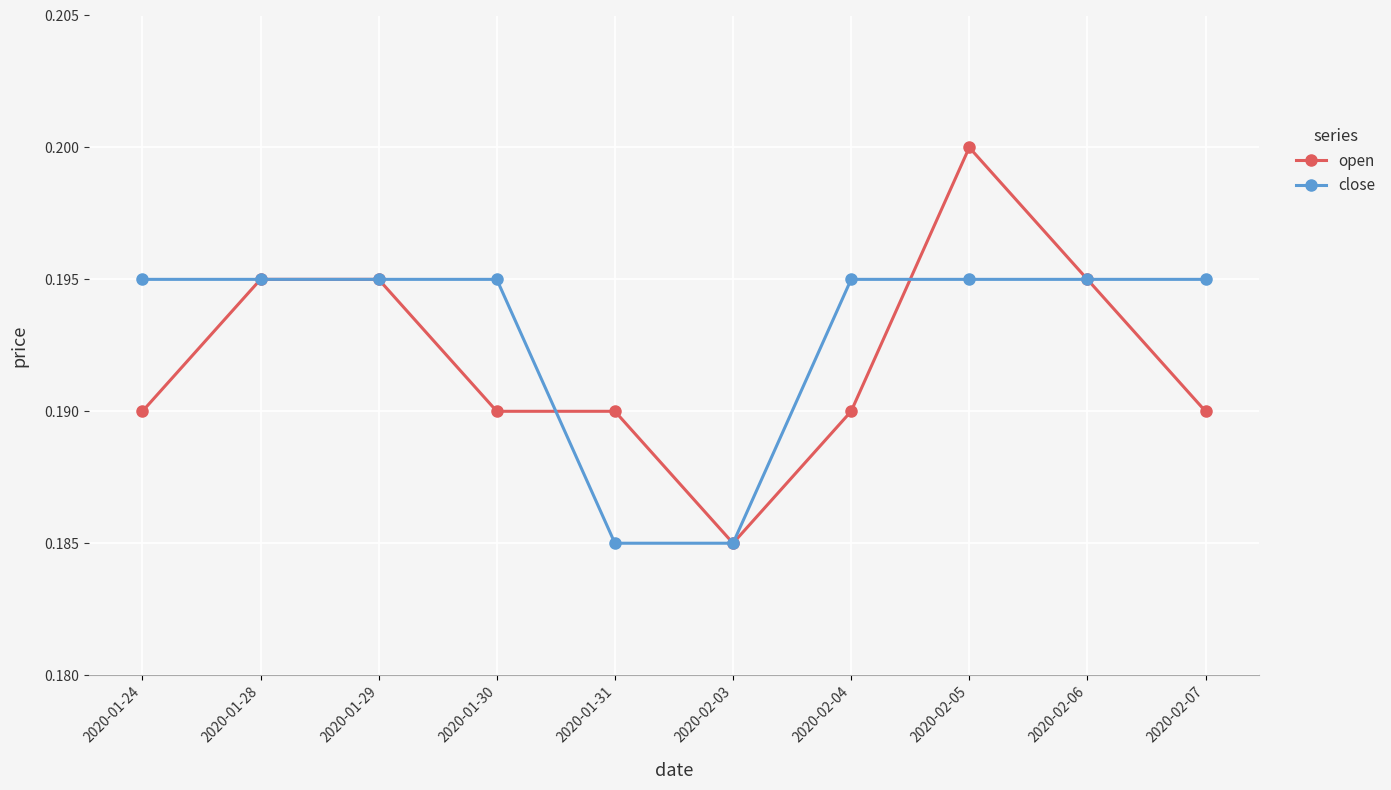

Count the open values in the range 0 to 1.

10